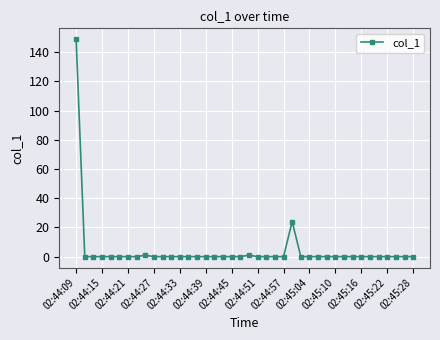

Reading left to right, what are all the values shown in this chart?

148.8	0.0	0.0	0.0	0.0	0.0	0.0	0.0	1.0	0.0	0.0	0.0	0.0	0.0	0.0	0.0	0.0	0.0	0.0	0.0	1.0	0.0	0.0	0.0	0.0	24.0	0.0	0.0	0.0	0.0	0.0	0.0	0.0	0.0	0.0	0.0	0.0	0.0	0.0	0.0